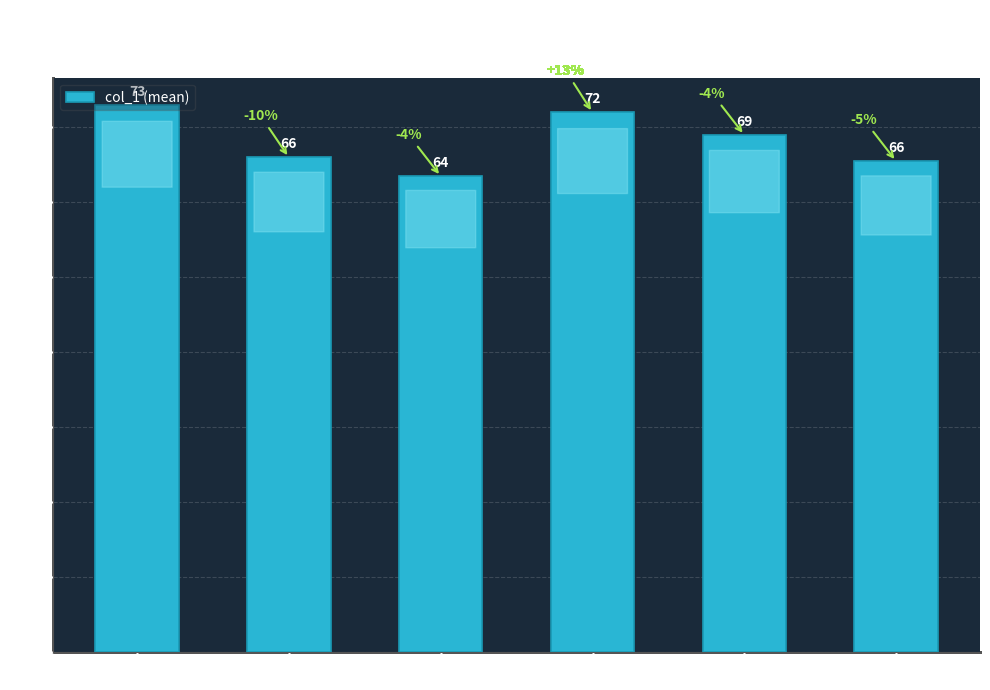

Reading left to right, list all the values displayed in this chart.

73.0	66.0	63.5	72.0	69.0	65.5